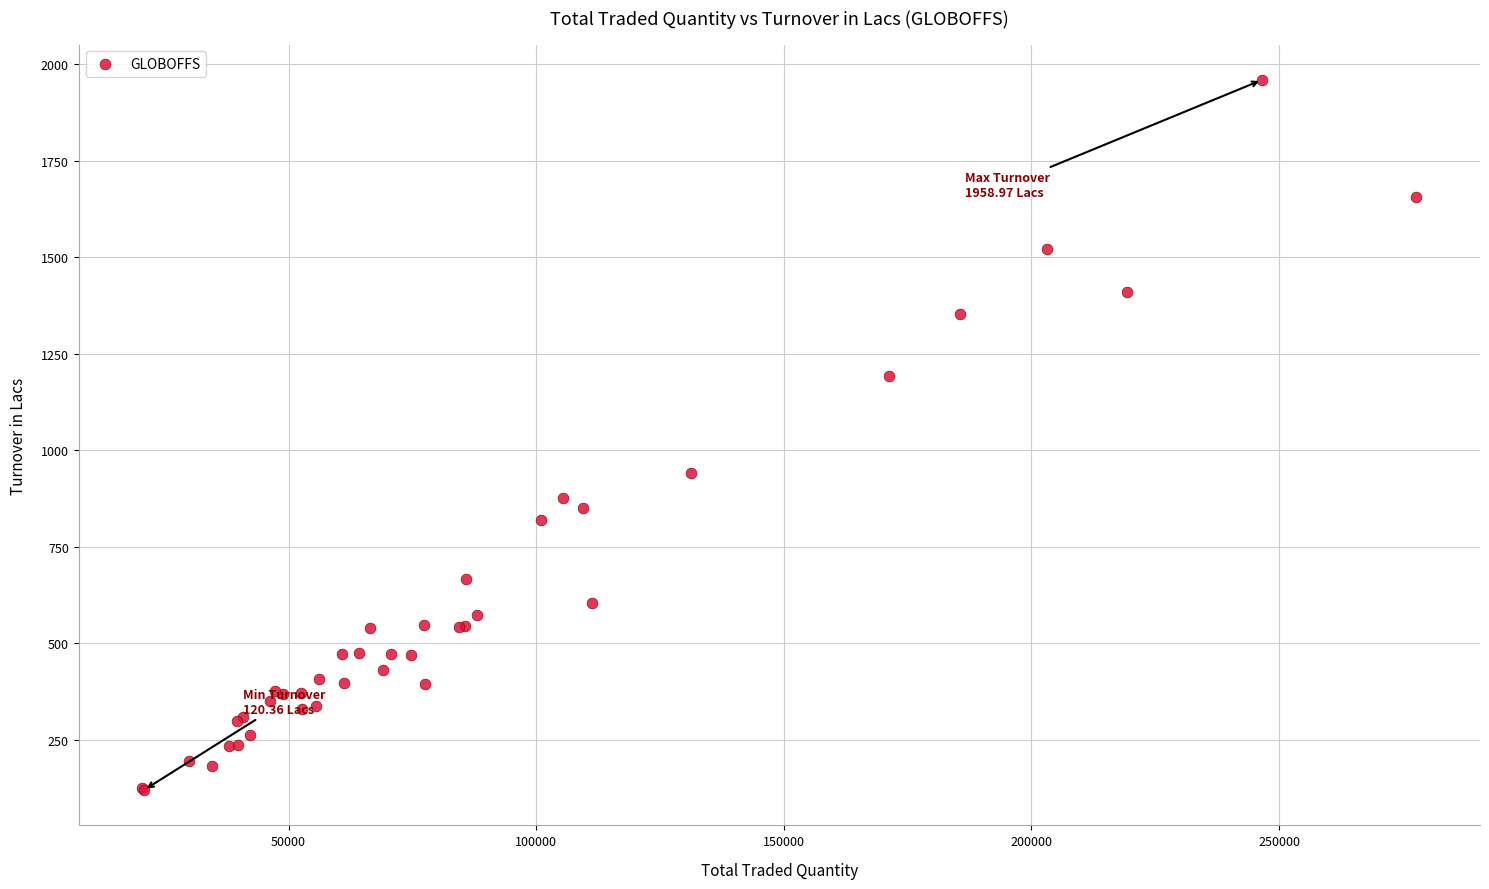

What Y value in the scatter plot is closest to 1039?

941.7